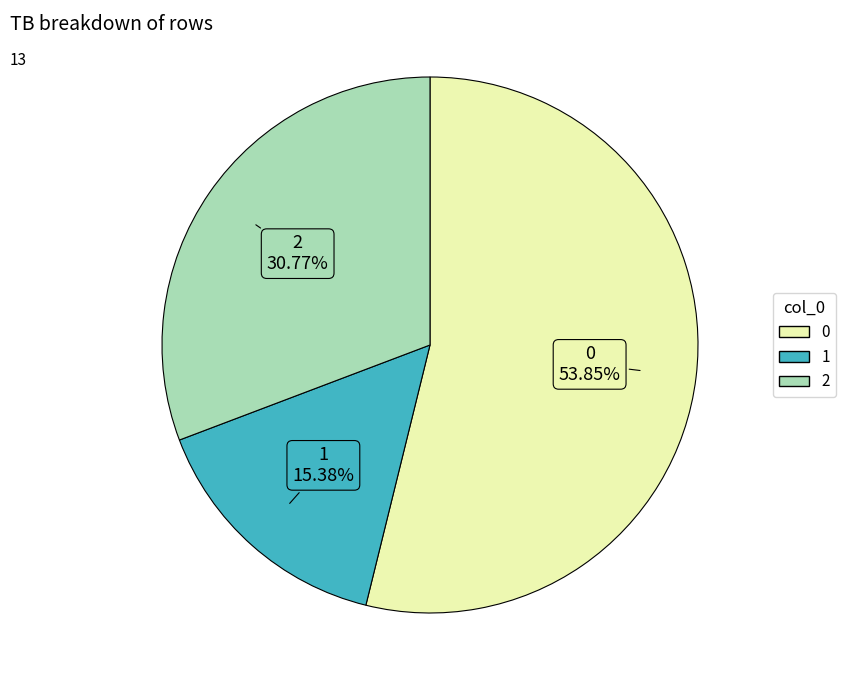

Combined, do 1 and 0 account for over 50%?

Yes